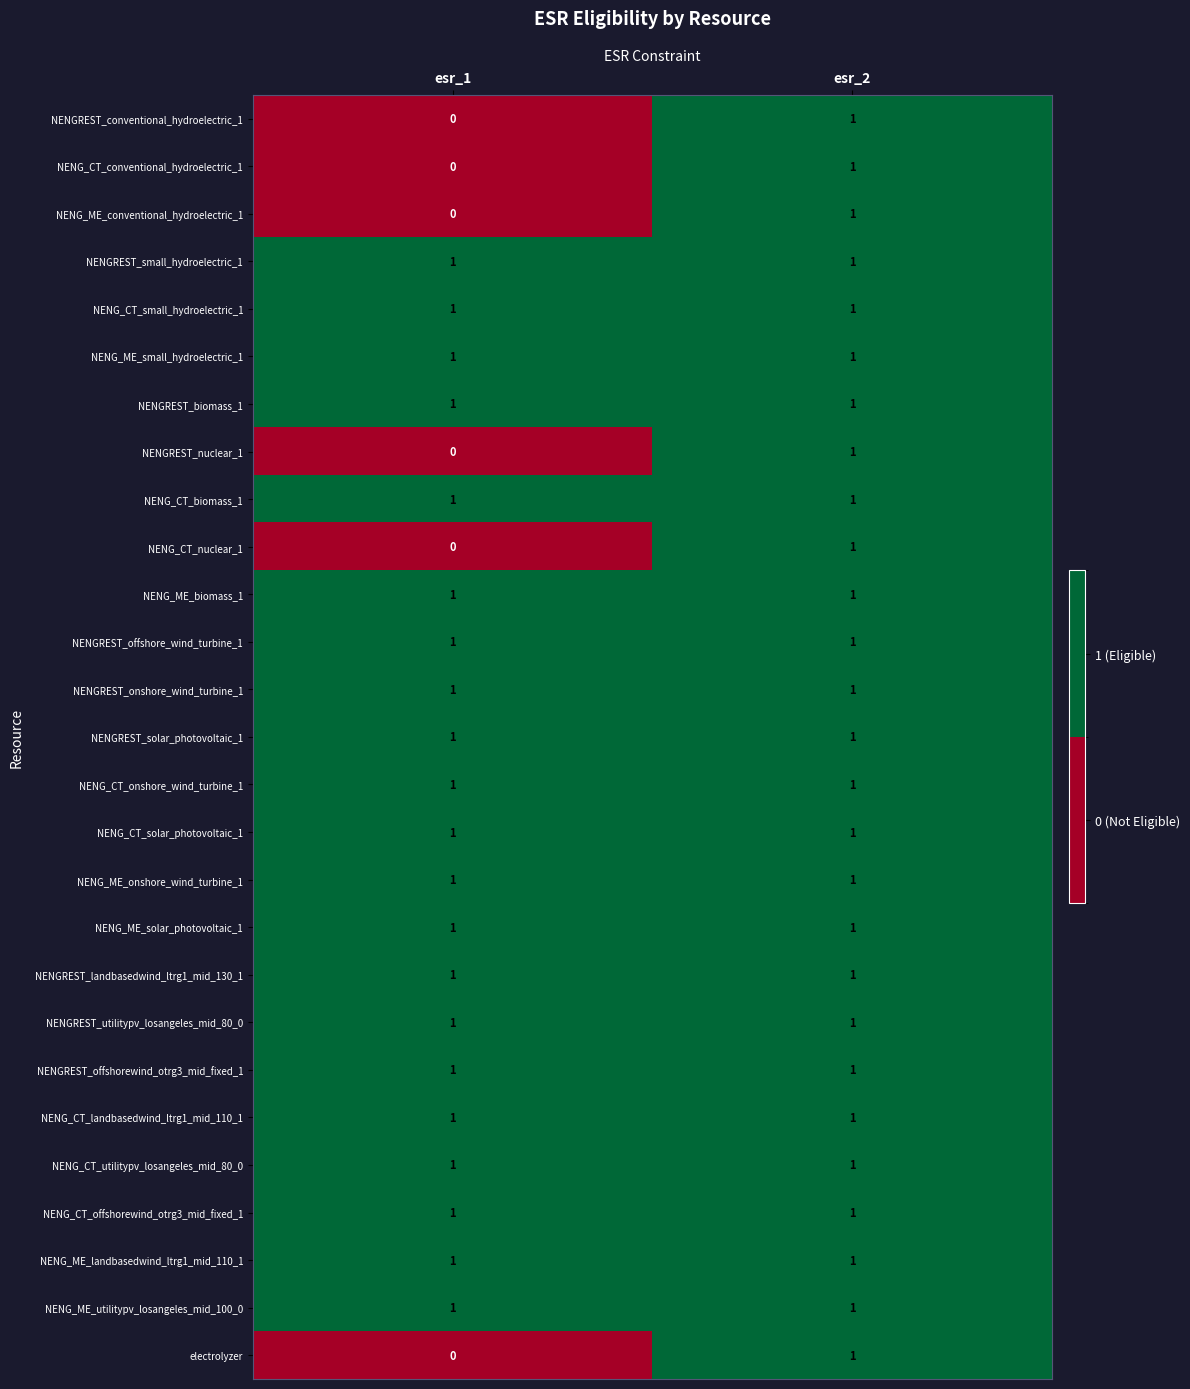

Which label corresponds to the smallest value in the chart?

esr_1